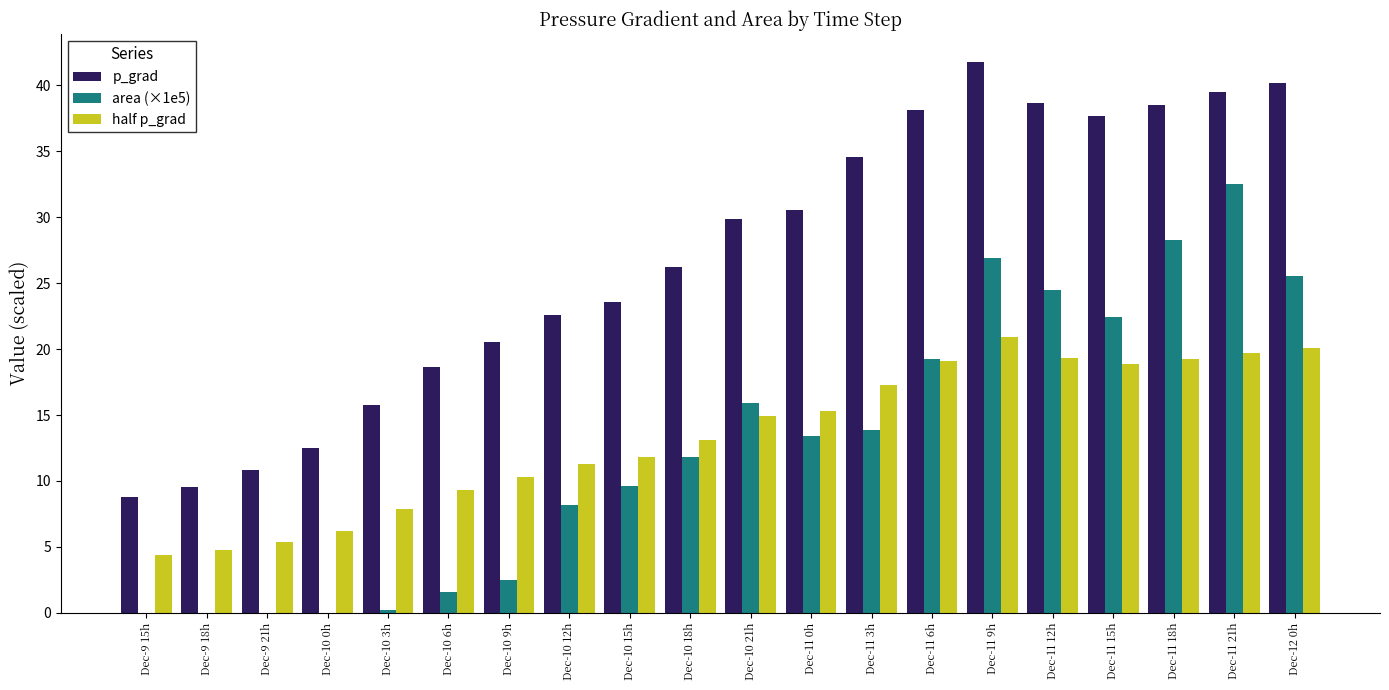

Is it true that area (×1e5) equals 47.6 at Dec-11 9h?

False